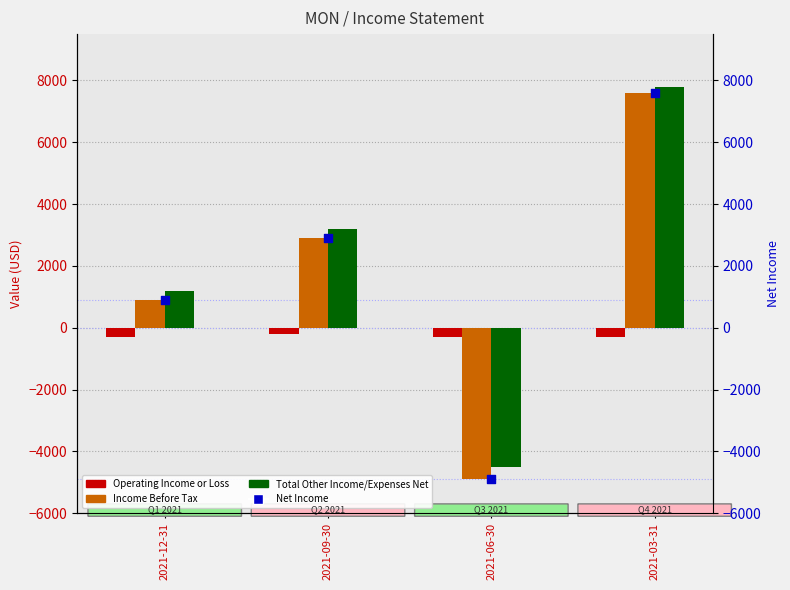

Which series has the widest spread of Y values?

Income Before Tax